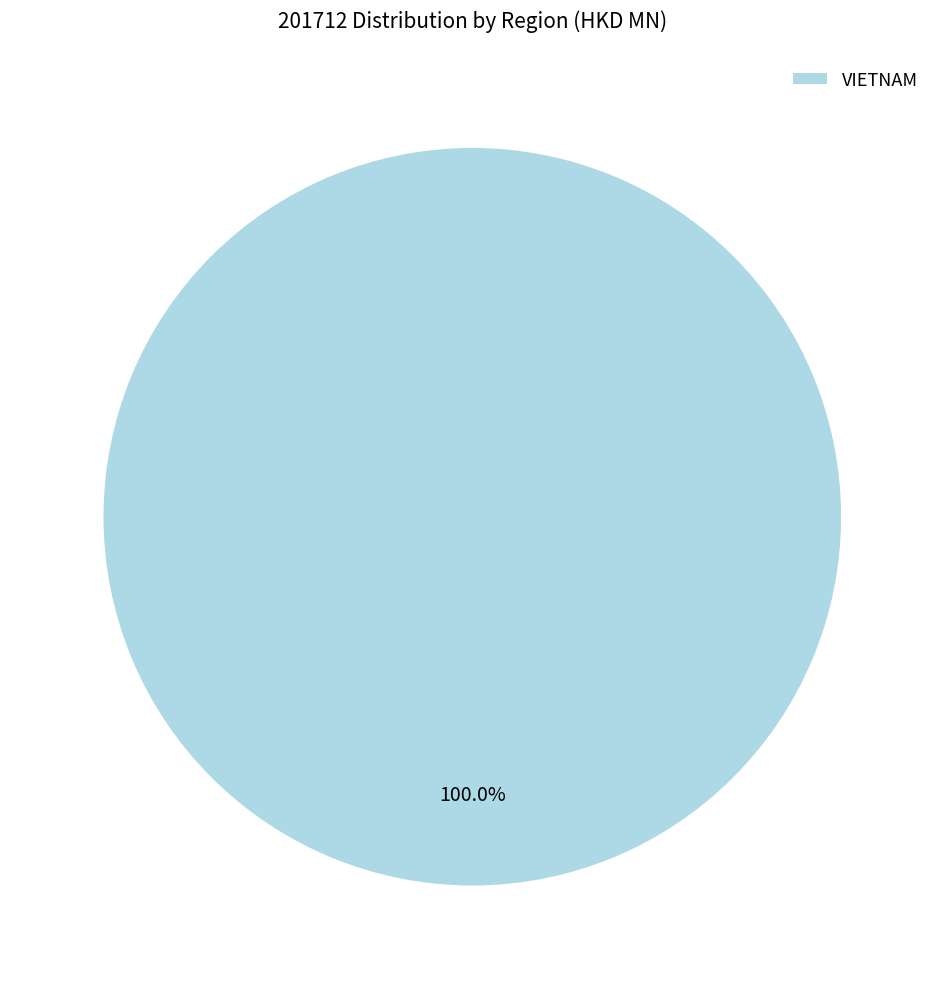

Which category accounts for the majority?

VIETNAM